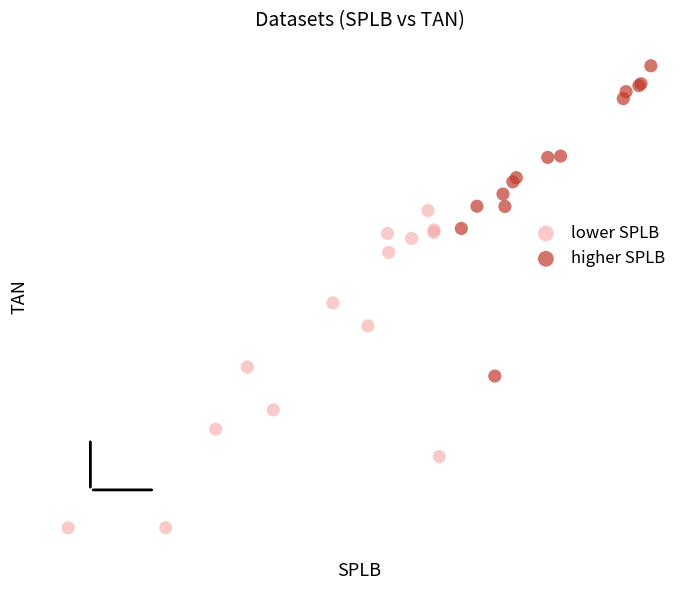

Which series has the widest spread of Y values?

lower SPLB